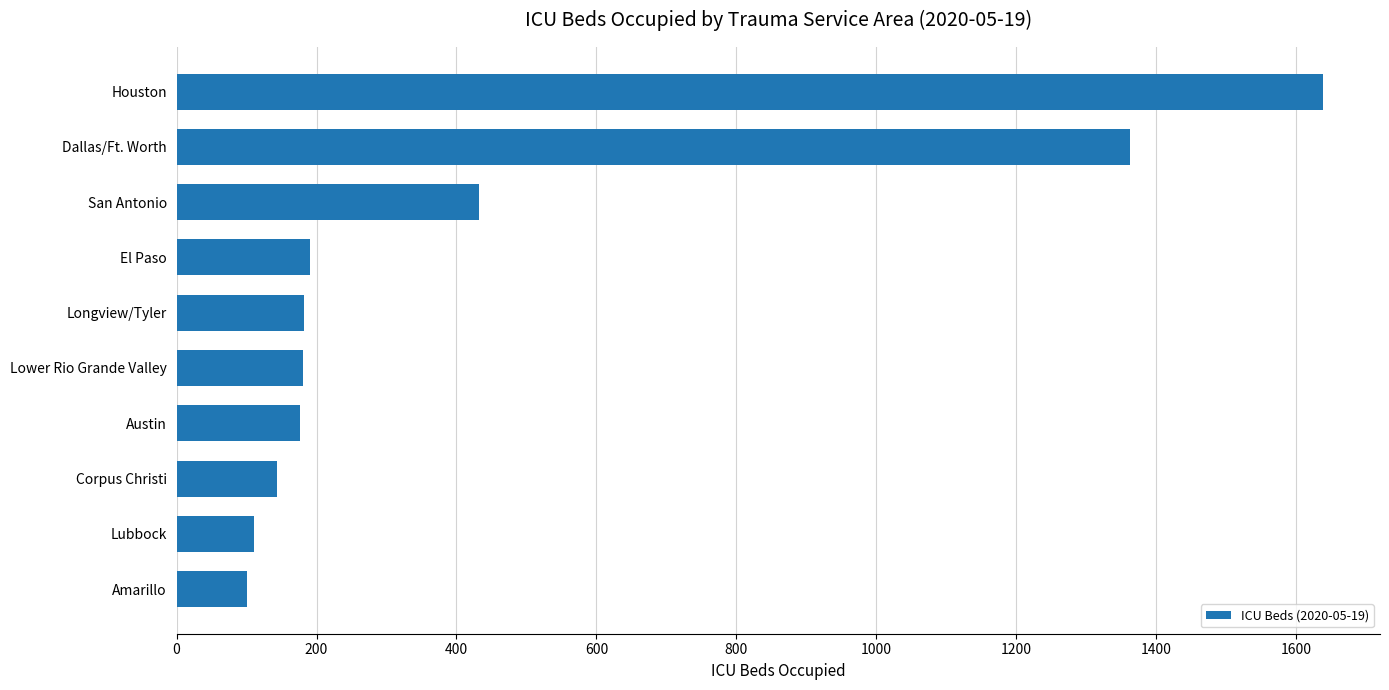

Approximately how many times larger is the value at Corpus Christi compared to San Antonio?

0.3